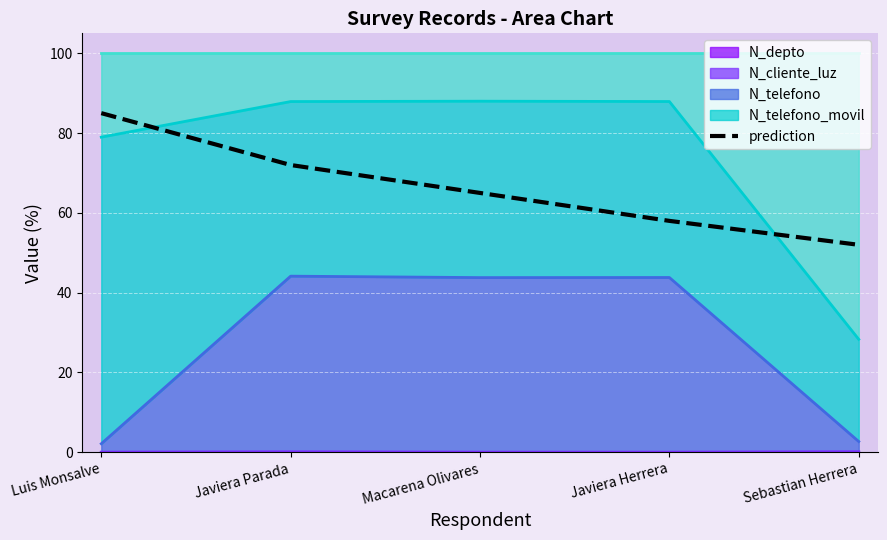

Which has a higher value, Javiera Parada or Javiera Herrera?

Javiera Parada